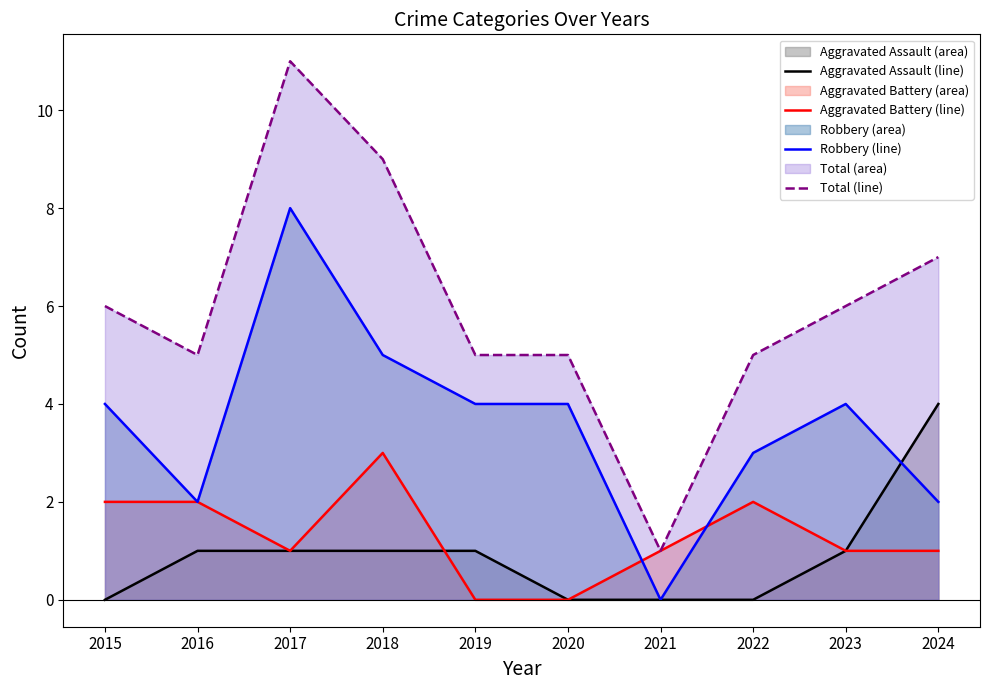

What is the sum of all Aggravated Assault (line) values?

9